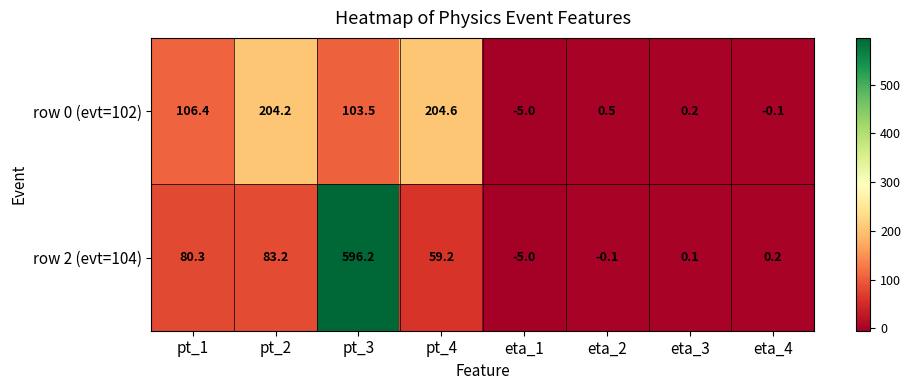

Reading left to right, list all the values displayed in this chart.

row 0 (evt=102): pt_1=106.4	pt_2=204.2	pt_3=103.5	pt_4=204.6	eta_1=-5.0	eta_2=0.5	eta_3=0.2	eta_4=-0.1
row 2 (evt=104): pt_1=80.3	pt_2=83.2	pt_3=596.2	pt_4=59.2	eta_1=-5.0	eta_2=-0.1	eta_3=0.1	eta_4=0.2